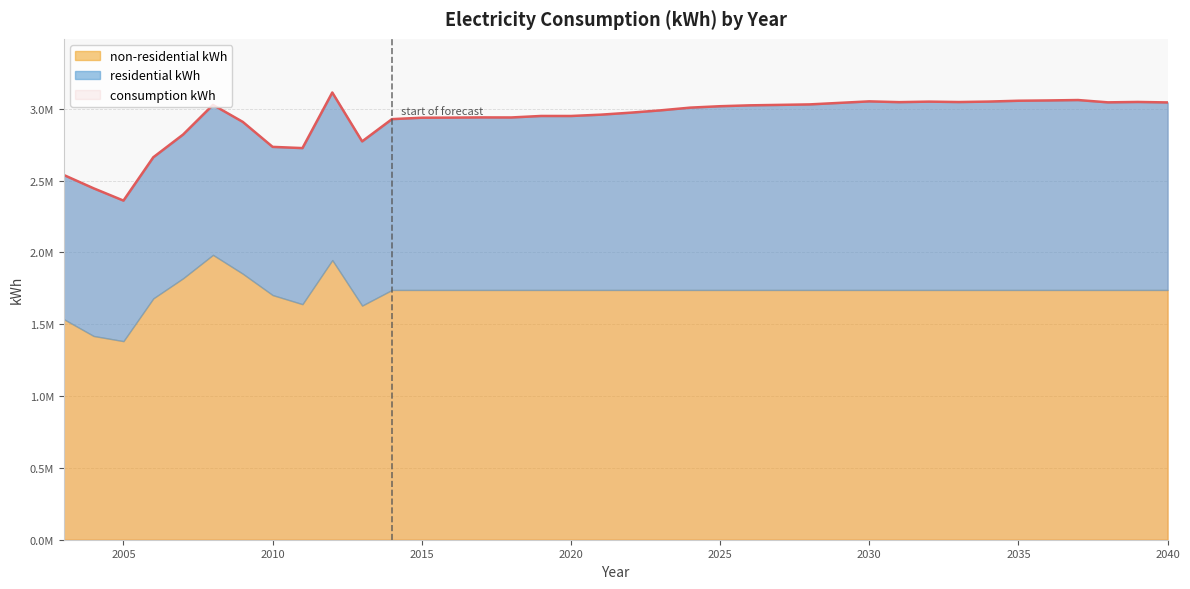

The residential kWh series shows 1971292 at 2031. True or false?

False